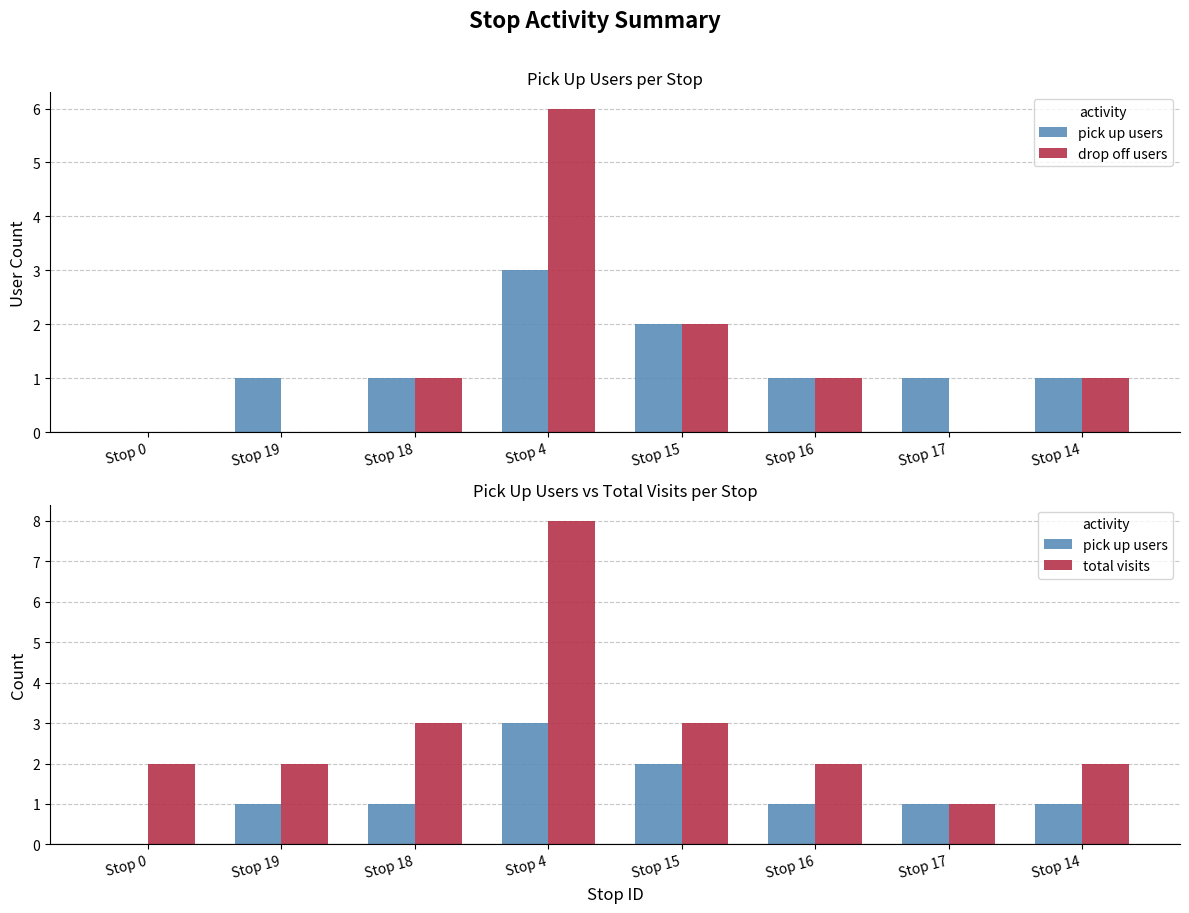

How many groups of bars are there?

8